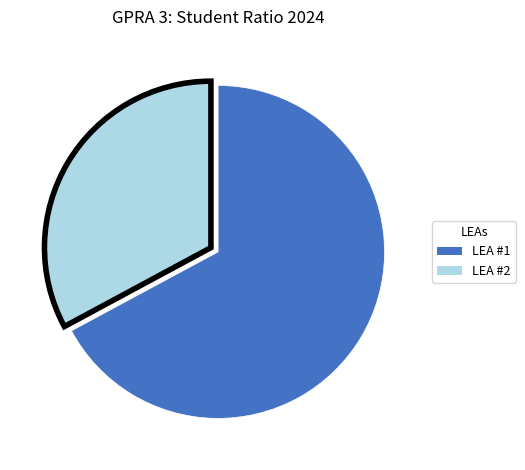

What is the smallest slice in the pie chart?

LEA #2